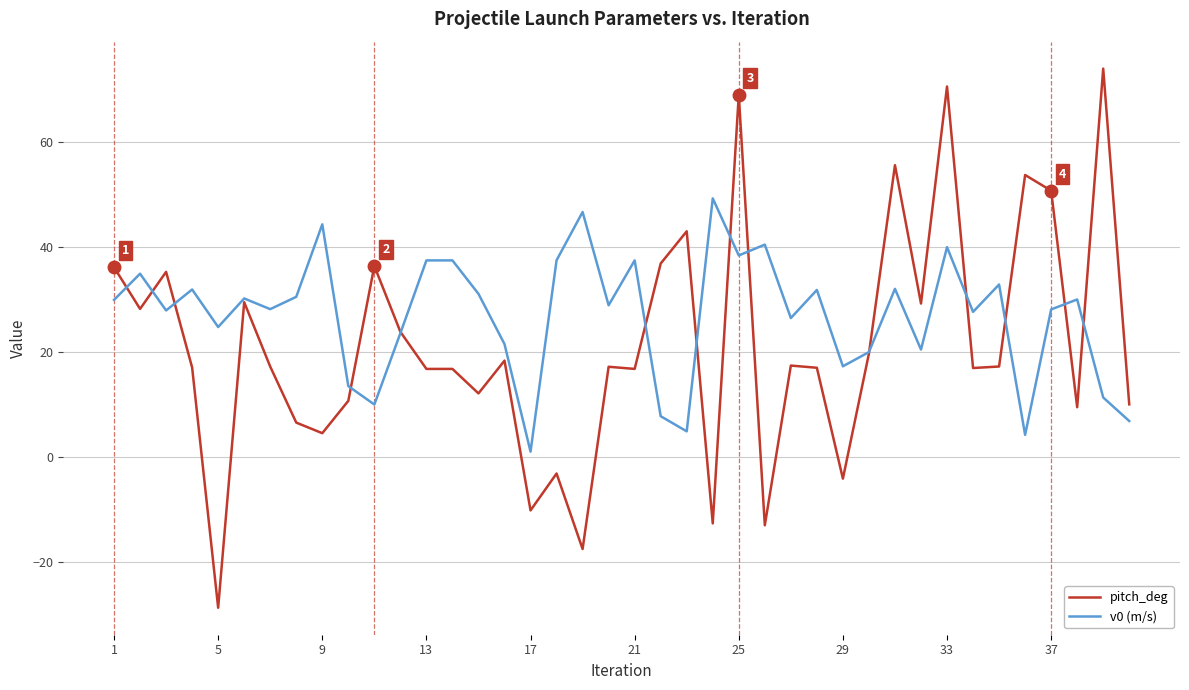

How many lines are shown in the chart?

2